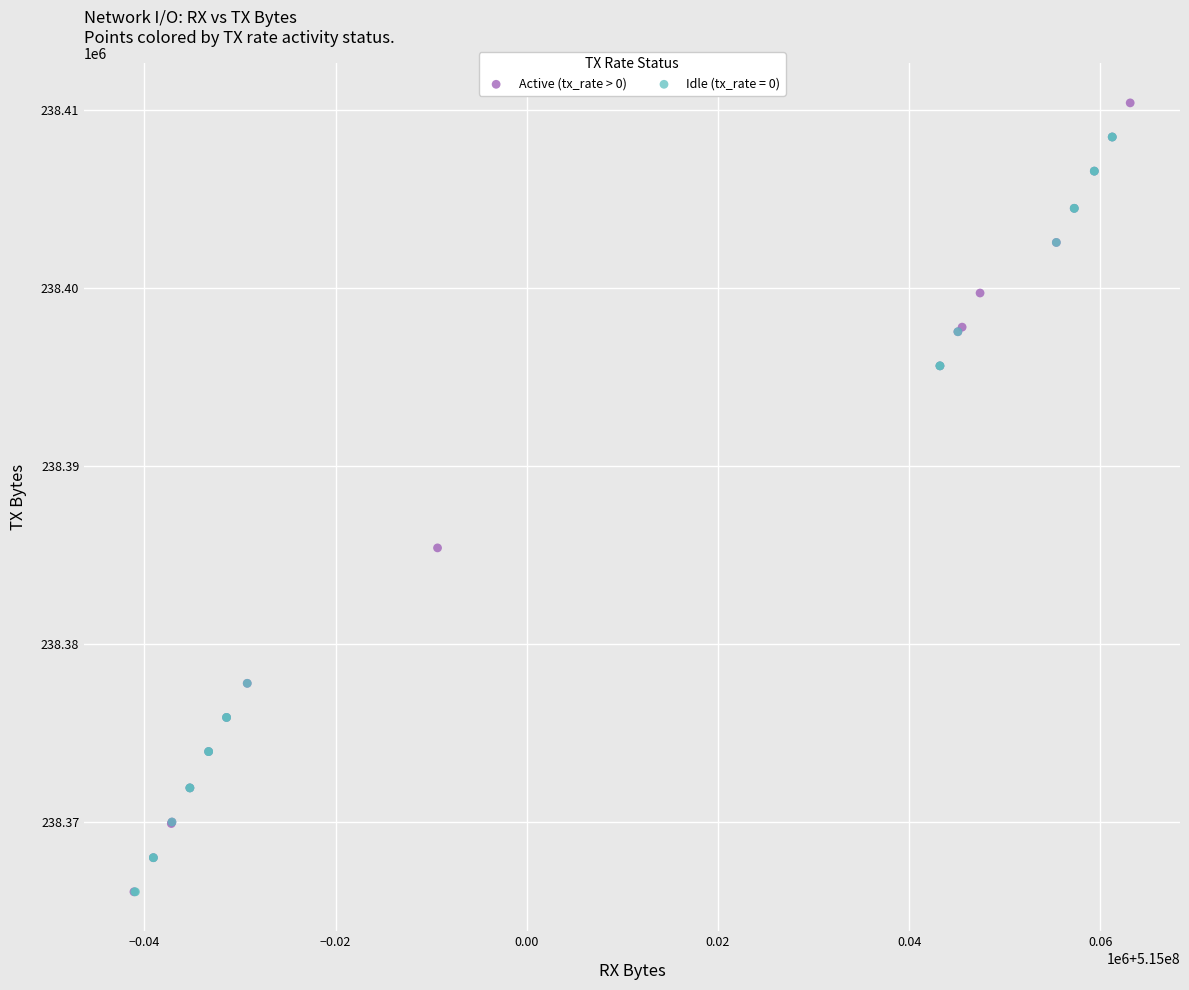

What are all the series names shown in the legend?

Active (tx_rate > 0), Idle (tx_rate = 0)